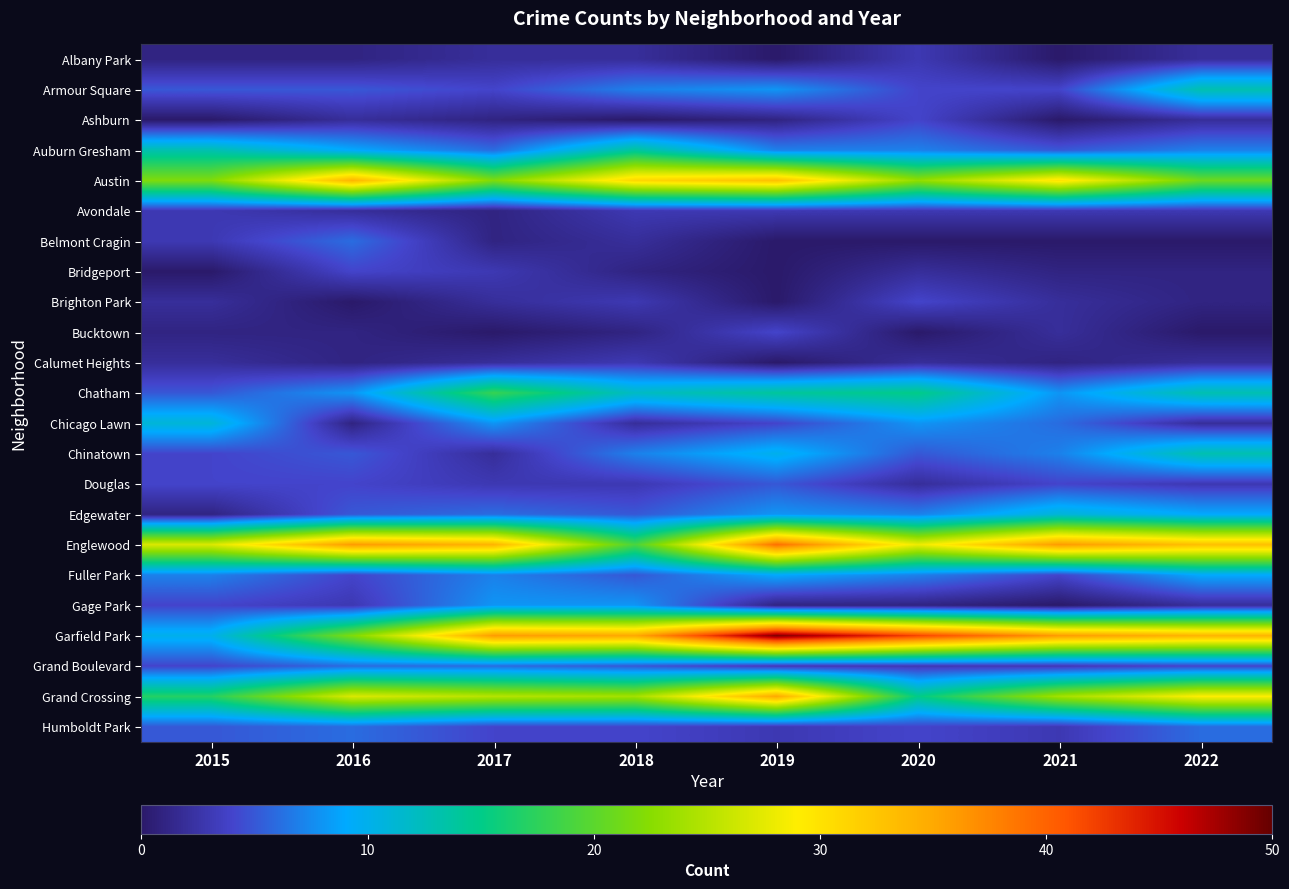

Rank the series at 2017 from highest to lowest value.

Garfield Park, Englewood, Grand Crossing, Austin, Chatham, Chicago Lawn, Gage Park, Fuller Park, Auburn Gresham, Edgewater, Grand Boulevard, Armour Square, Humboldt Park, Bridgeport, Douglas, Albany Park, Brighton Park, Calumet Heights, Chinatown, Ashburn, Avondale, Belmont Cragin, Bucktown